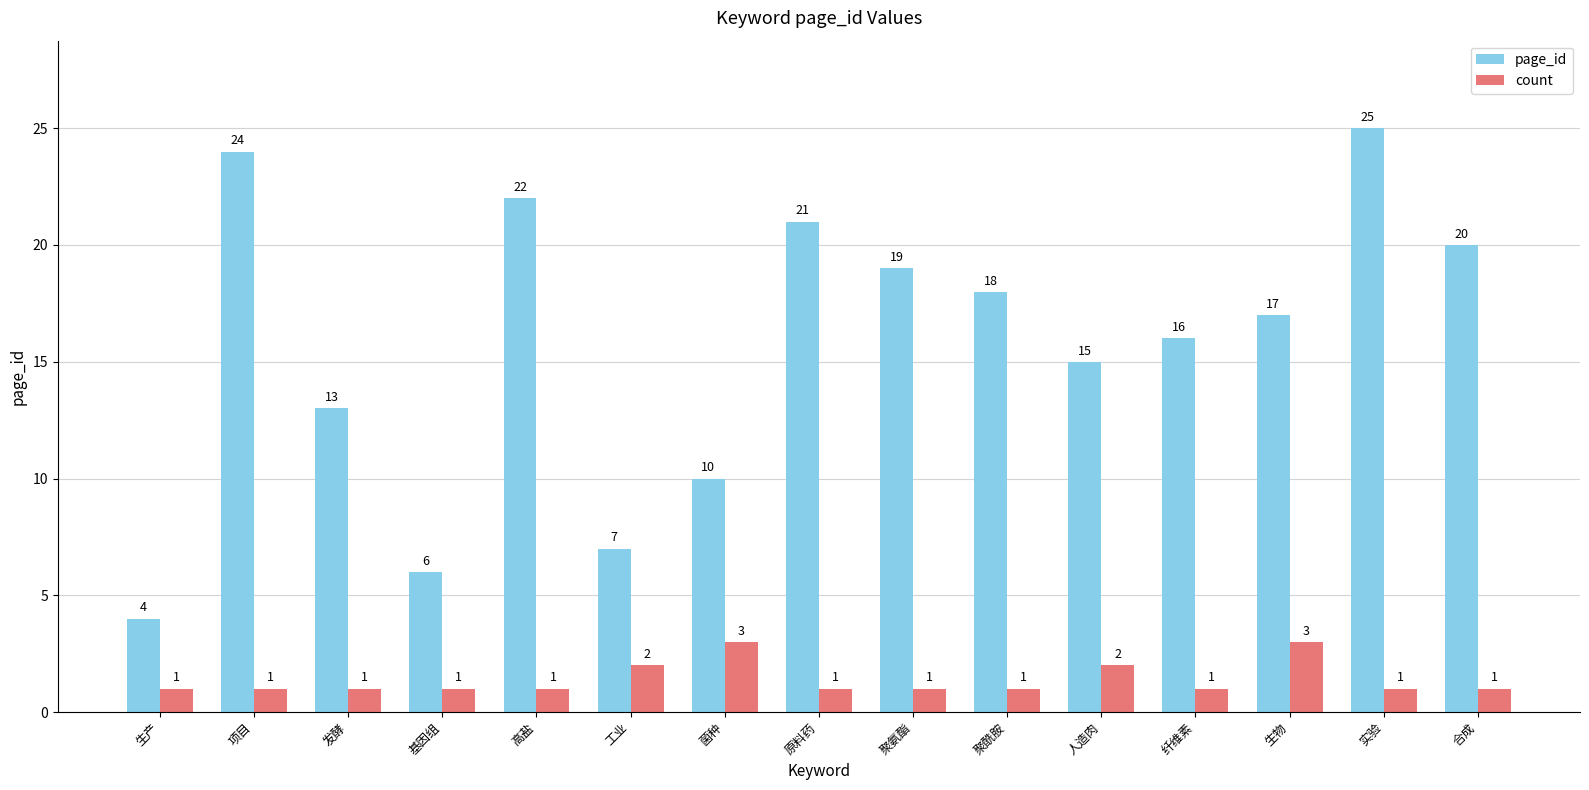

How many data points does each series have?

15